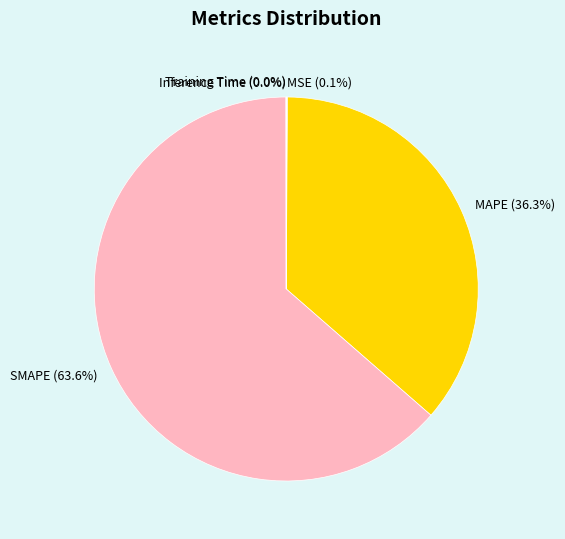

Is there a majority slice in this chart?

Yes